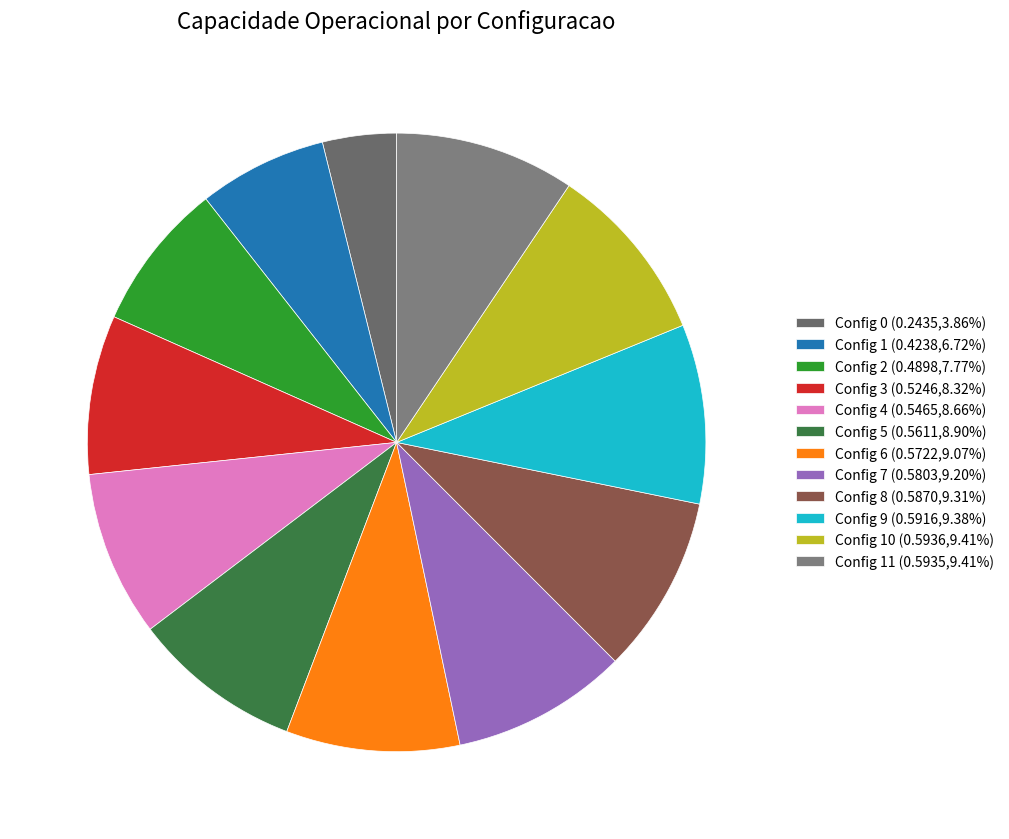

How many segments does this pie chart have?

12